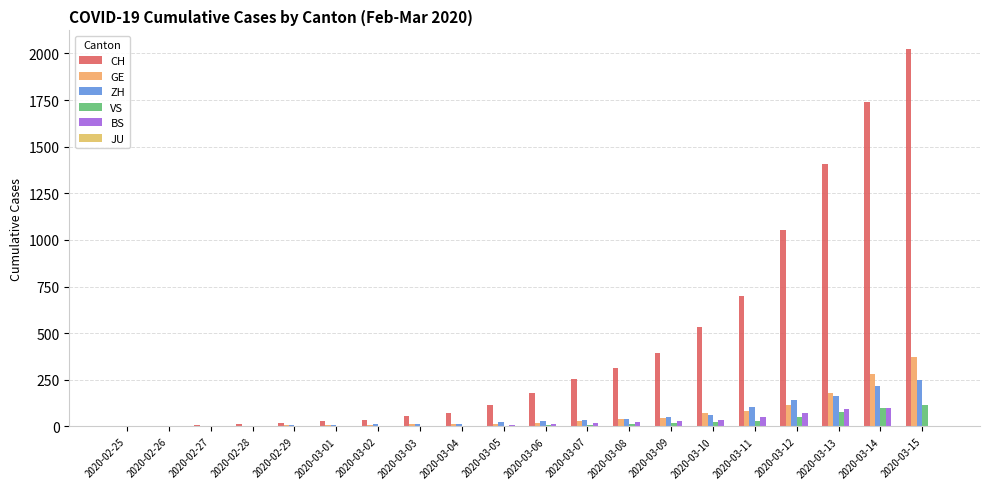

What is the label of the 1st bar from the right?

2020-03-15